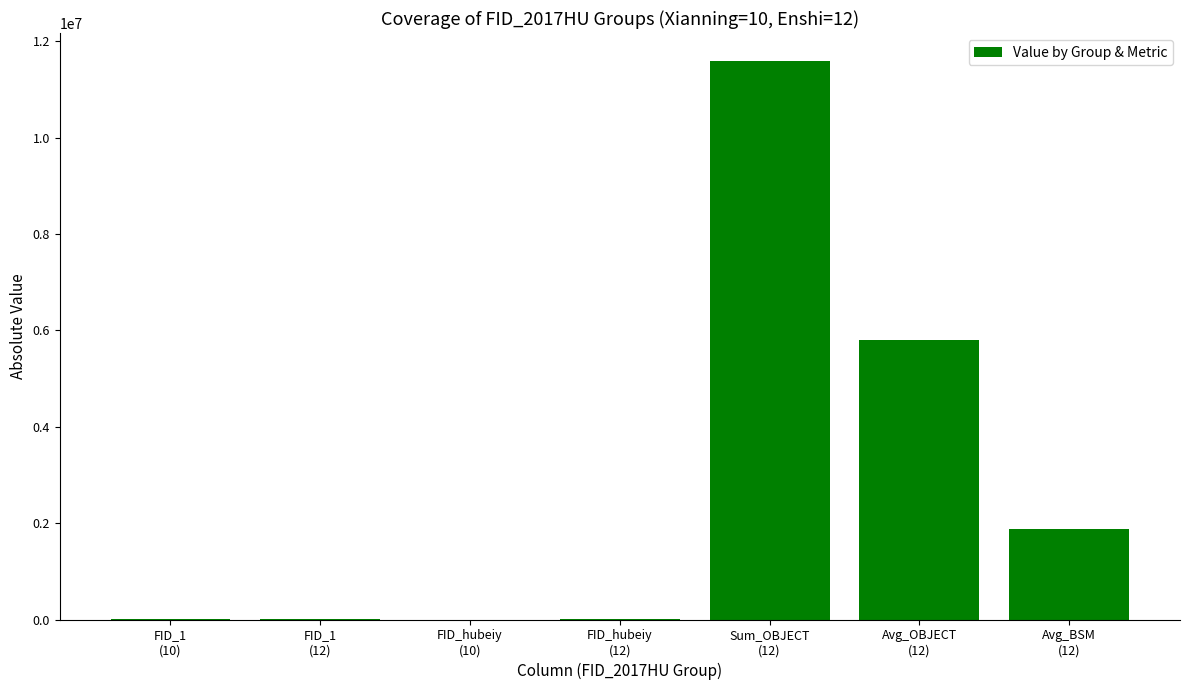

What is the greatest value displayed?

11592510